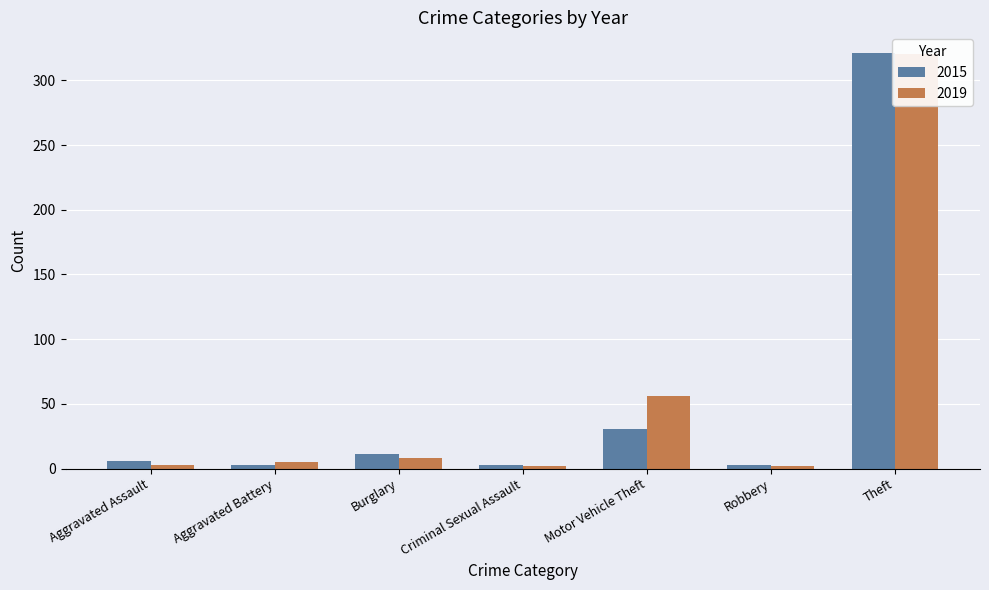

Which series has the largest range (max minus min)?

2015